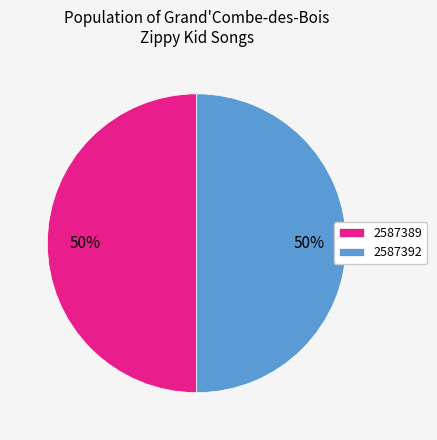

What percentage is the 2587392 slice, to the nearest percent?

50%